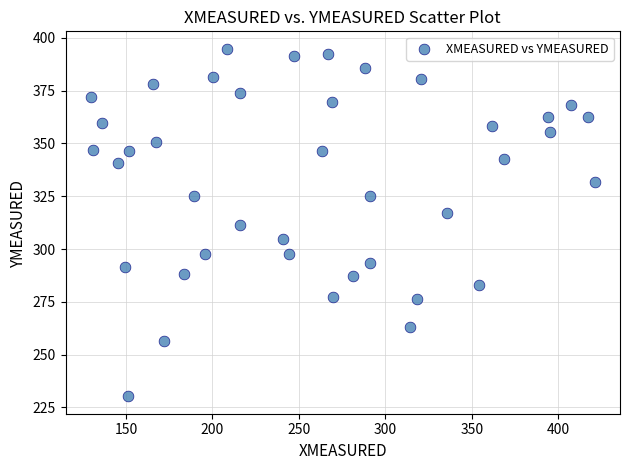

What is the range of Y values (max minus min)?

164.5